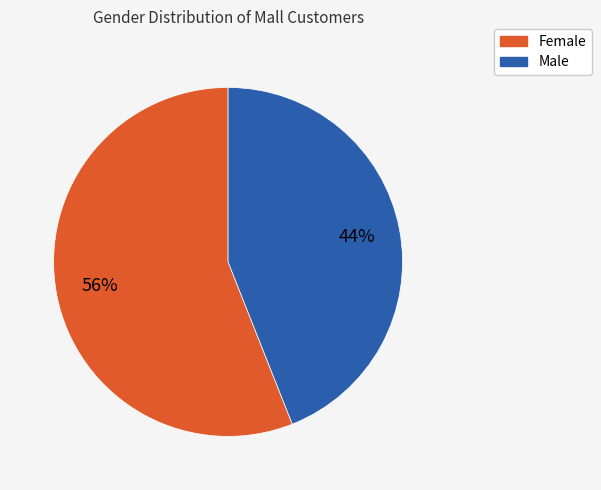

True or false: Male accounts for 44% of the total.

True